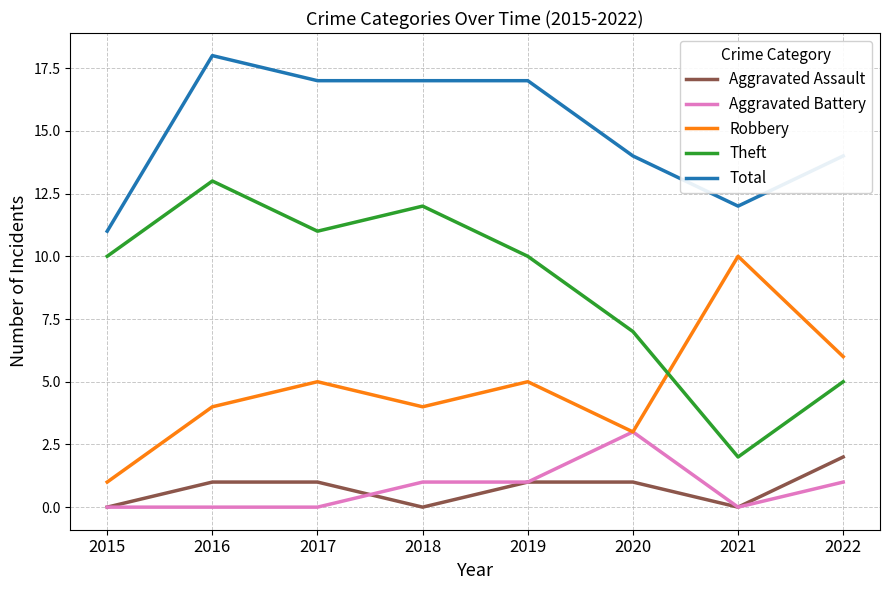

The Robbery series shows 1 at 2020. True or false?

False